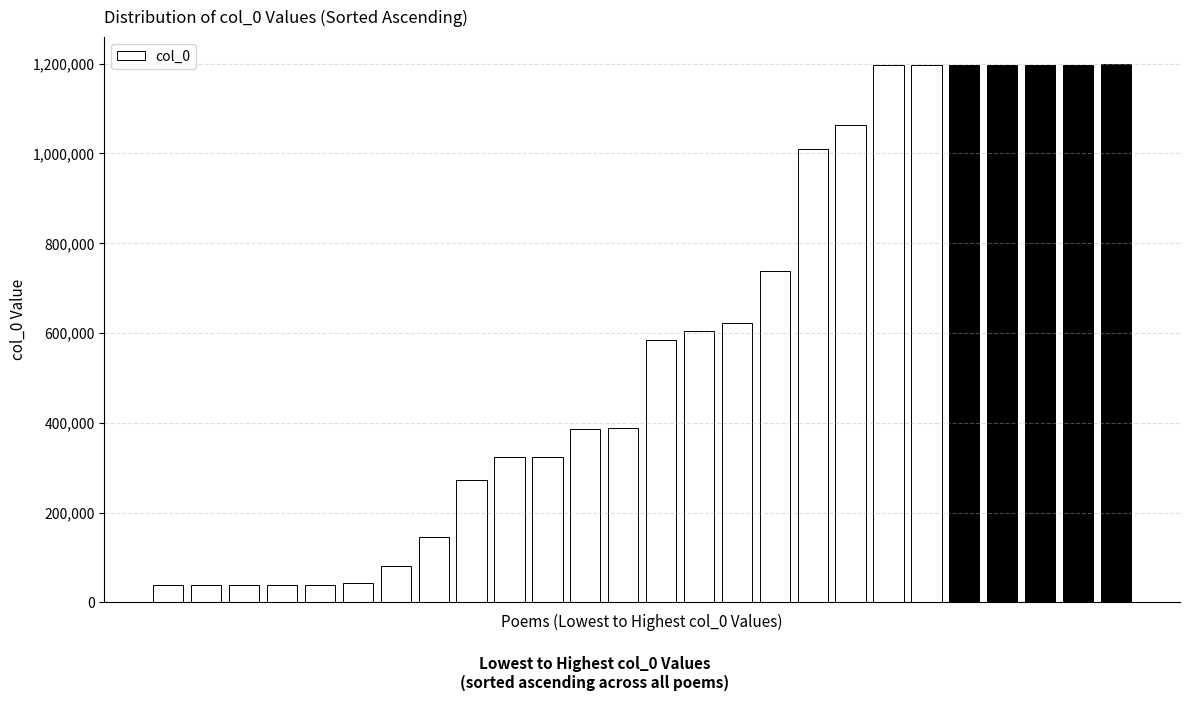

Does the chart contain stacked bars?

No